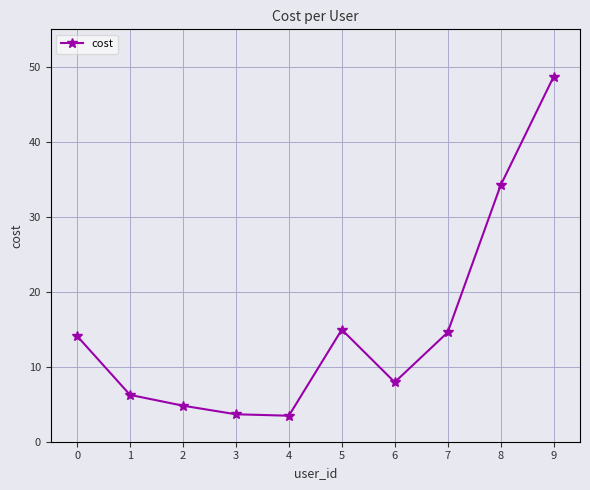

At which category does the data reach its first local peak?

5